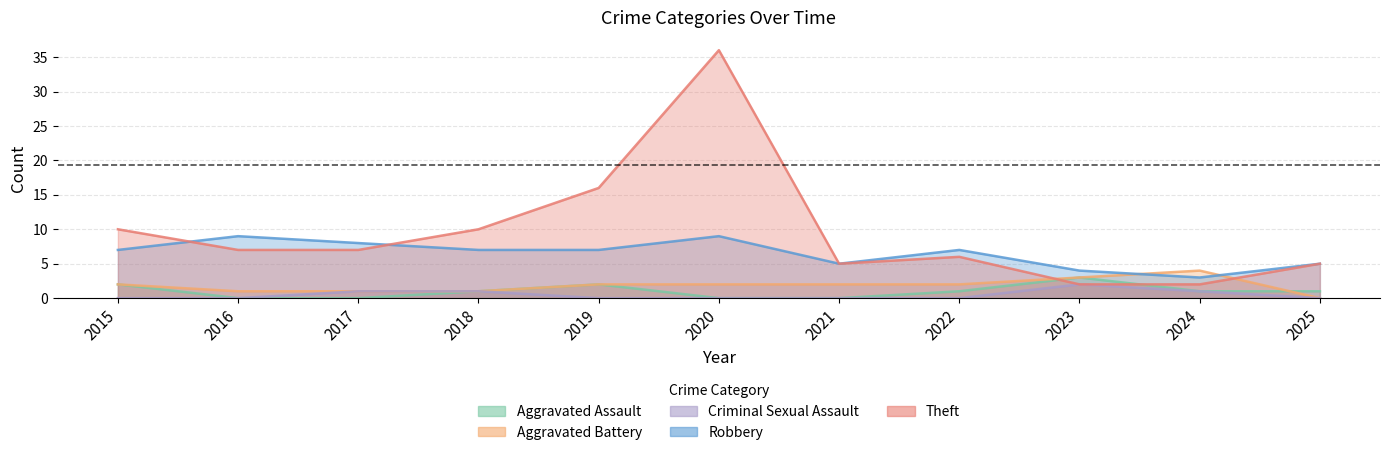

True or false: Aggravated Assault has more than 2 points higher than both neighbors.

False